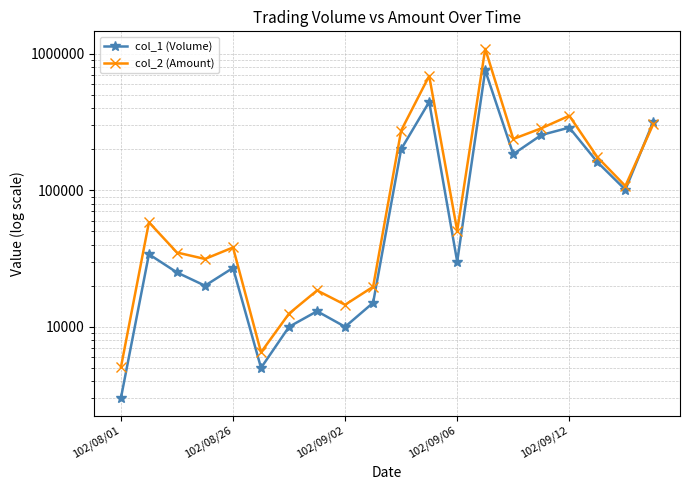

Reading right to left, extract all data points from this chart.

col_1 (Volume): 319000	101000	161000	288000	254000	184000	756000	30000	444000	200000	15000	10000	13000	10000	5000	27000	20000	25000	34000	3000
col_2 (Amount): 306520	107510	174960	351750	284390	237630	1087670	50500	688390	274000	19650	14500	18460	12500	6500	38120	31400	35000	58290	5040